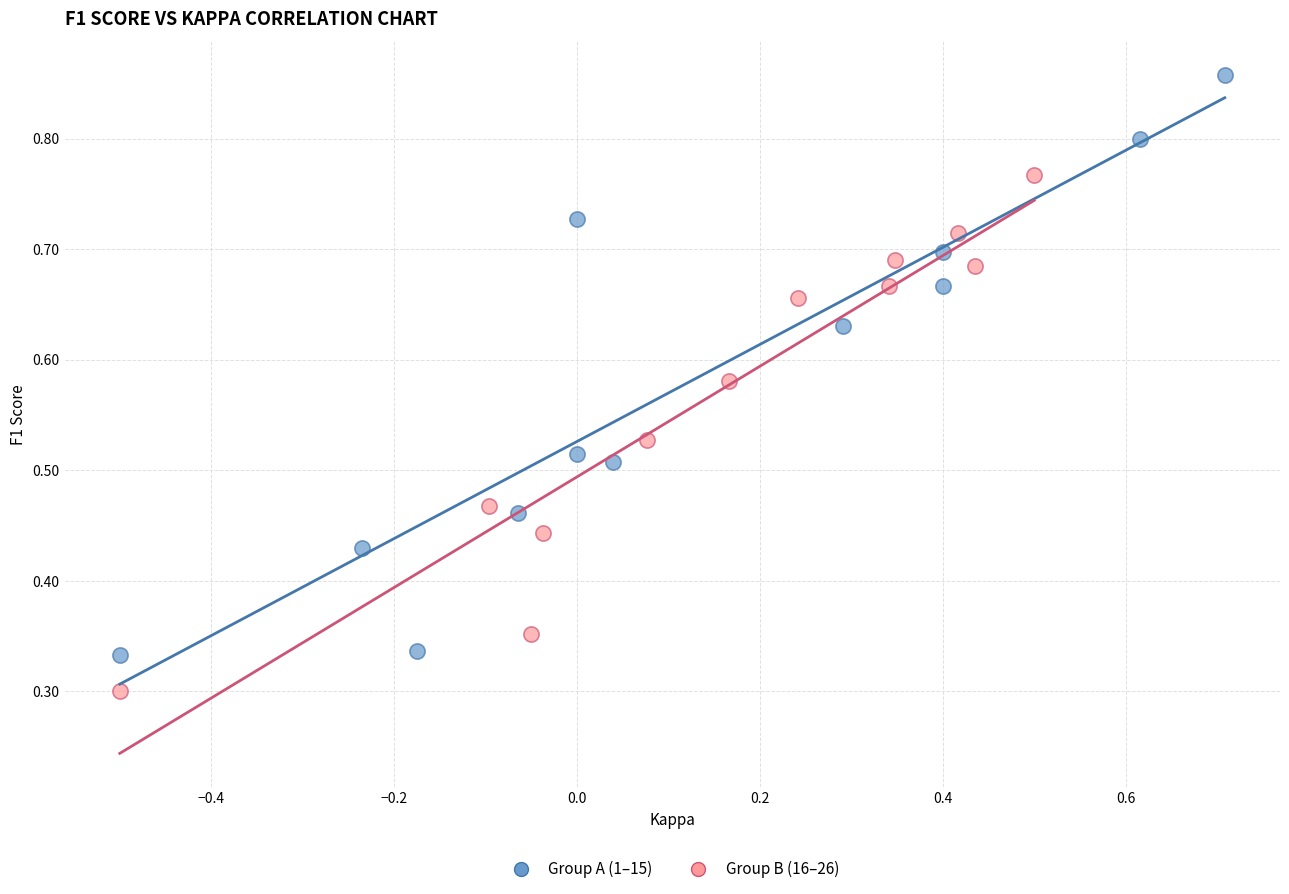

Which series has the widest spread of Y values?

Group A (1–15)